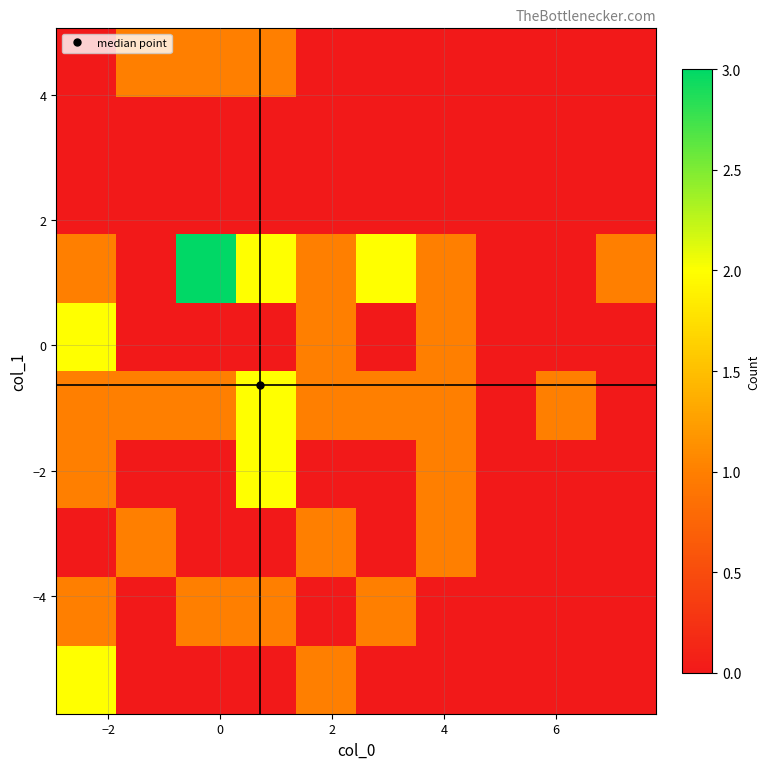

How many series are shown in this chart?

10